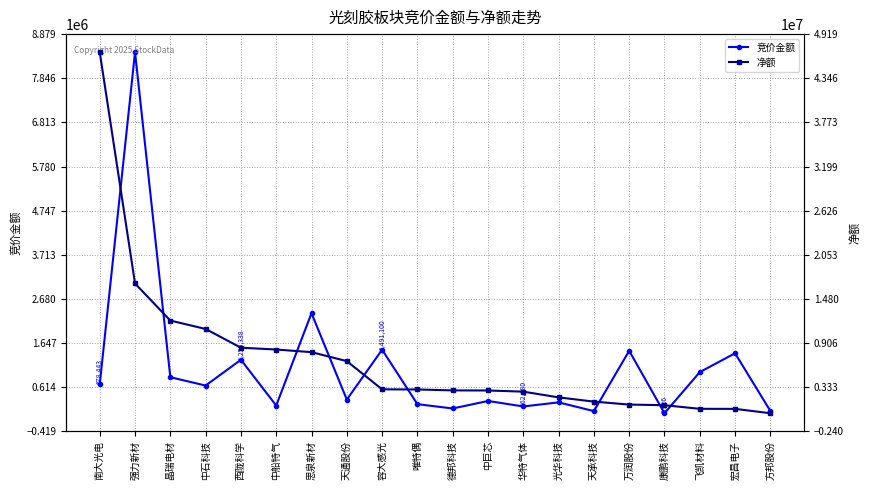

What is the label of the 19th point from the left?

宏昌电子